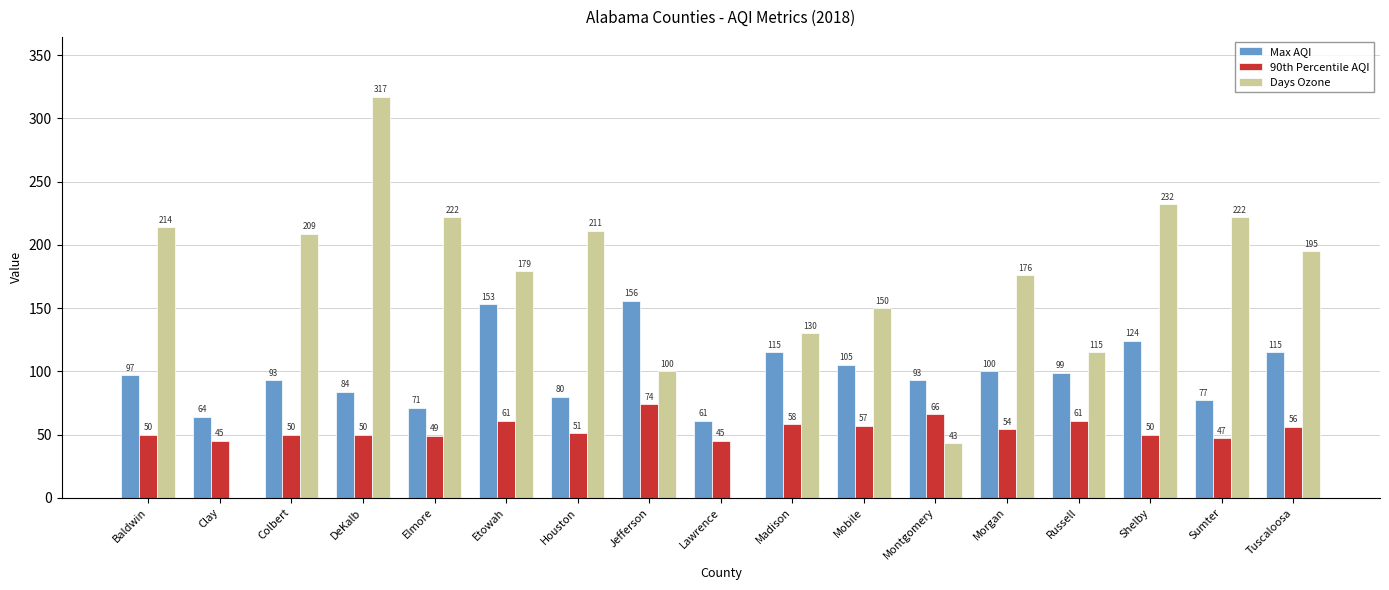

Is the value of 90th Percentile AQI at Elmore greater than the value of Days Ozone at Houston?

No